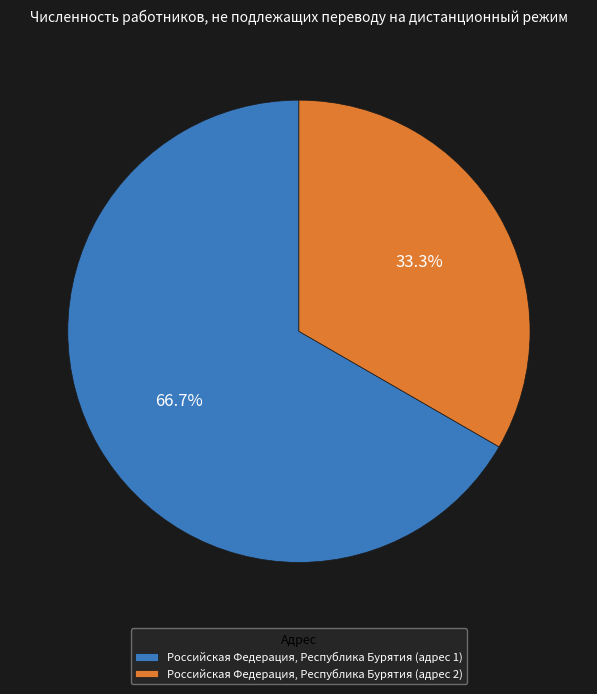

Which category has the biggest portion of the pie?

Российская Федерация, Республика Бурятия (адрес 1)